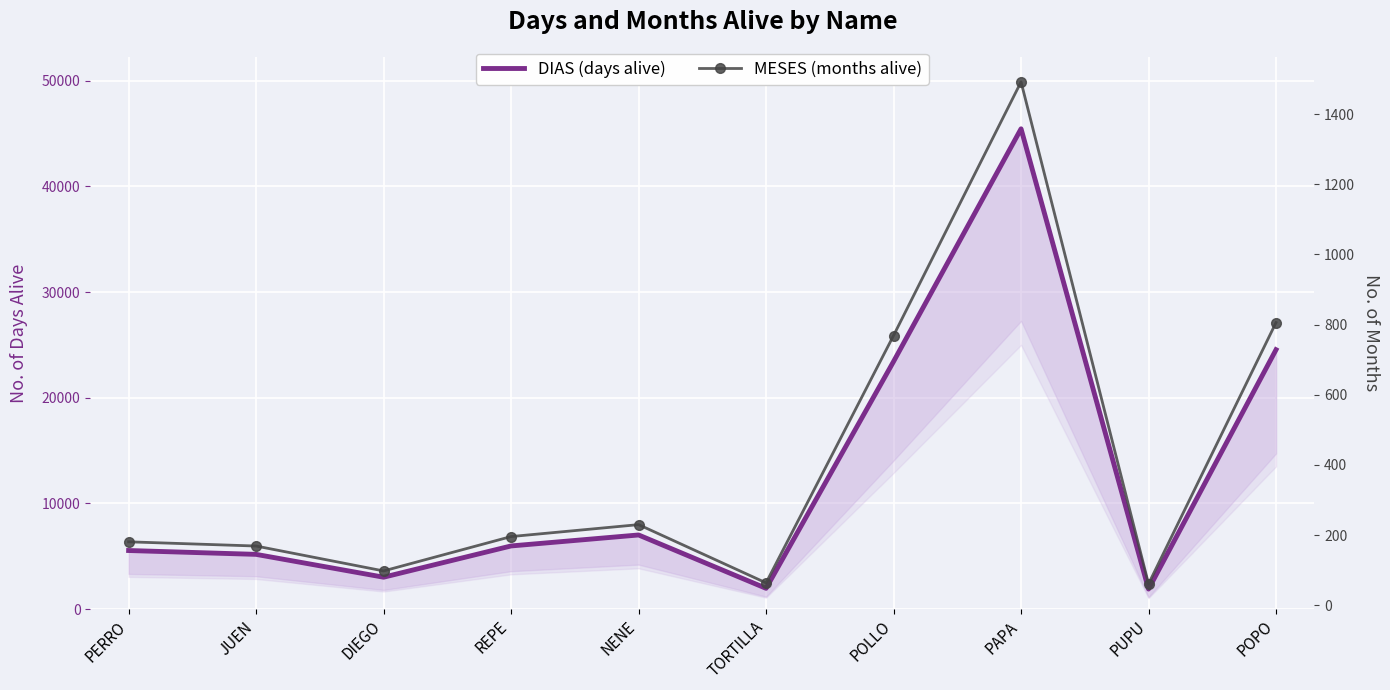

How many data points in MESES (months alive) are less than 196?

5